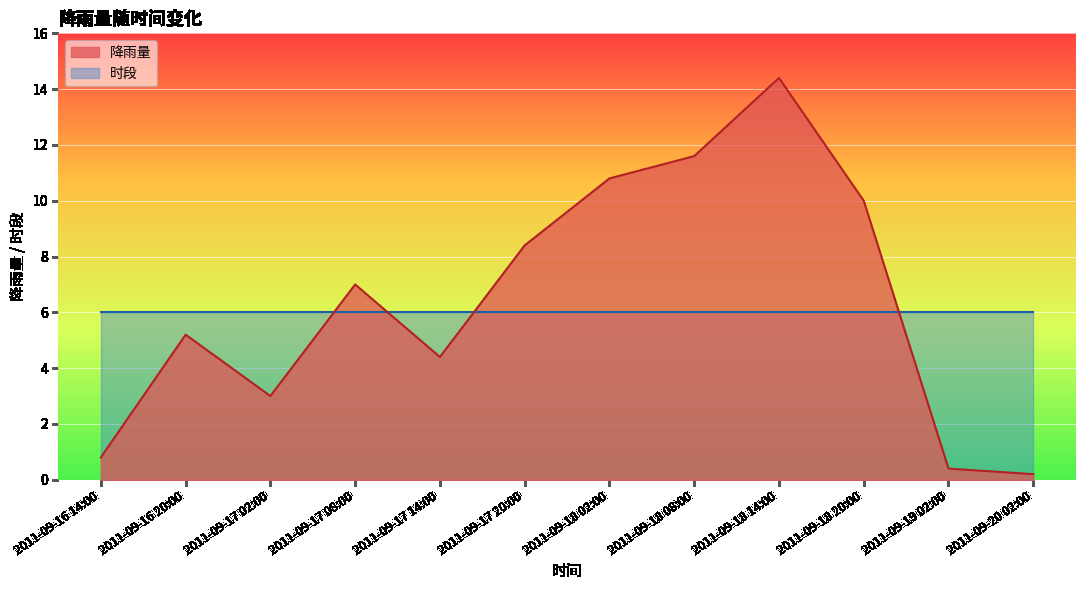

How many data points are less than 7?

6